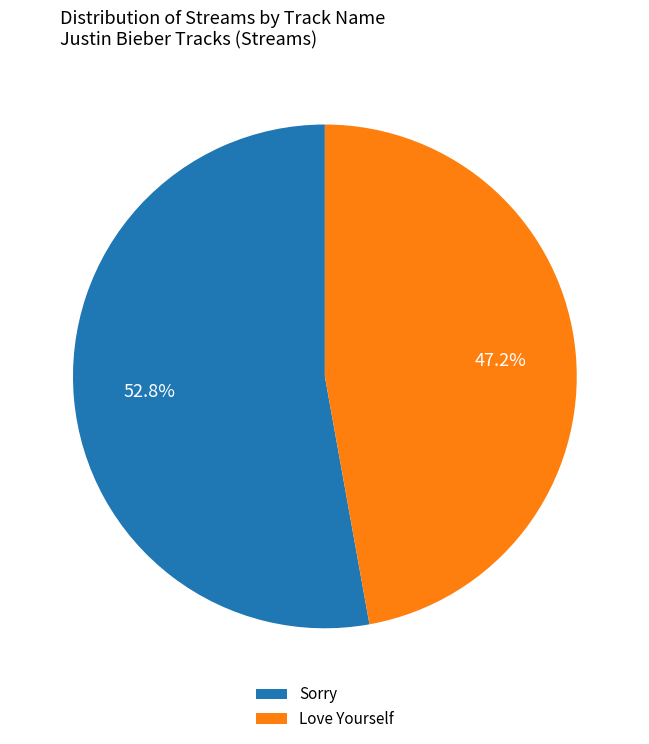

How many segments does this pie chart have?

2